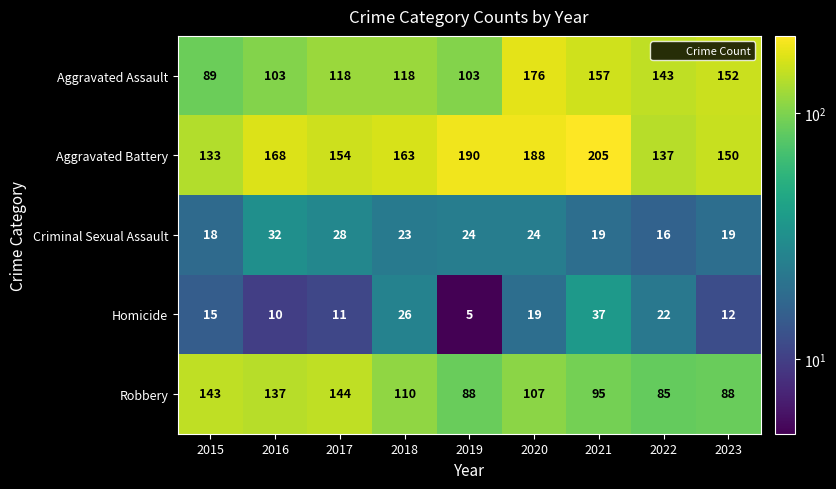

Which series has the widest spread of values?

Aggravated Assault